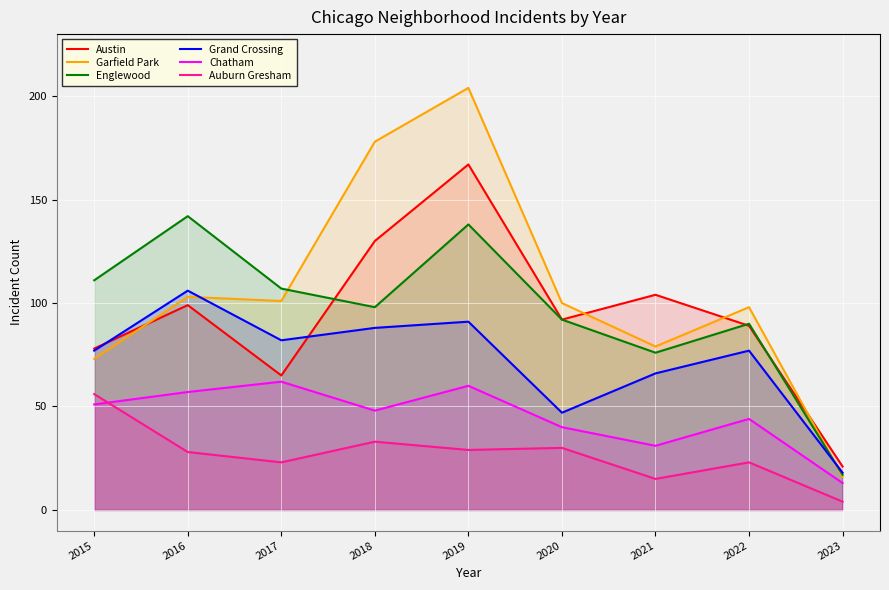

Which category has the highest value across all series?

2019